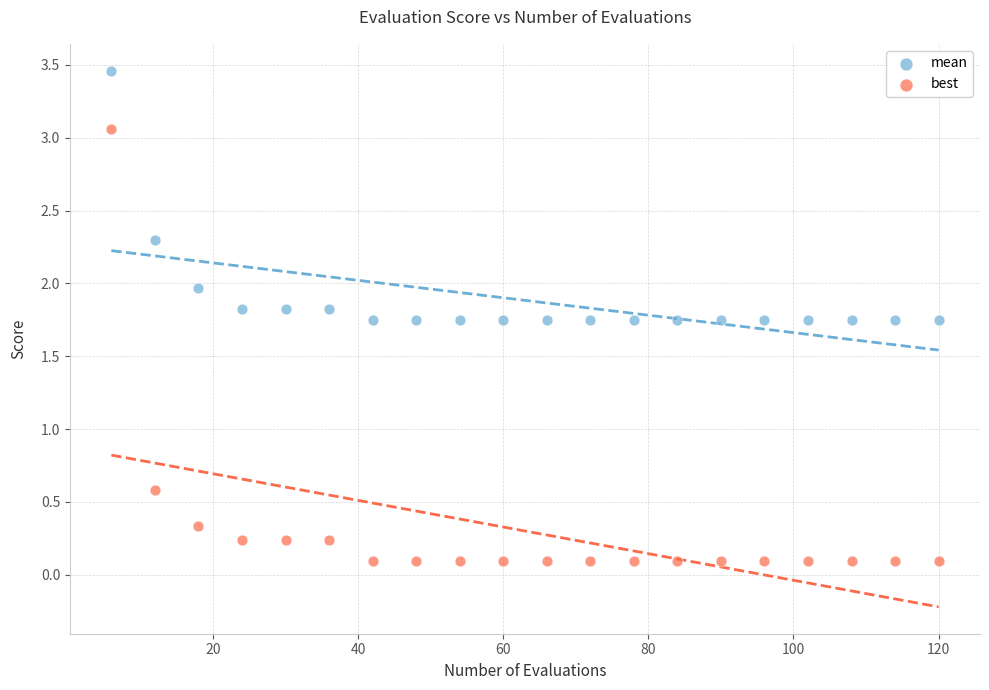

Which series has the largest Y range (max minus min)?

best